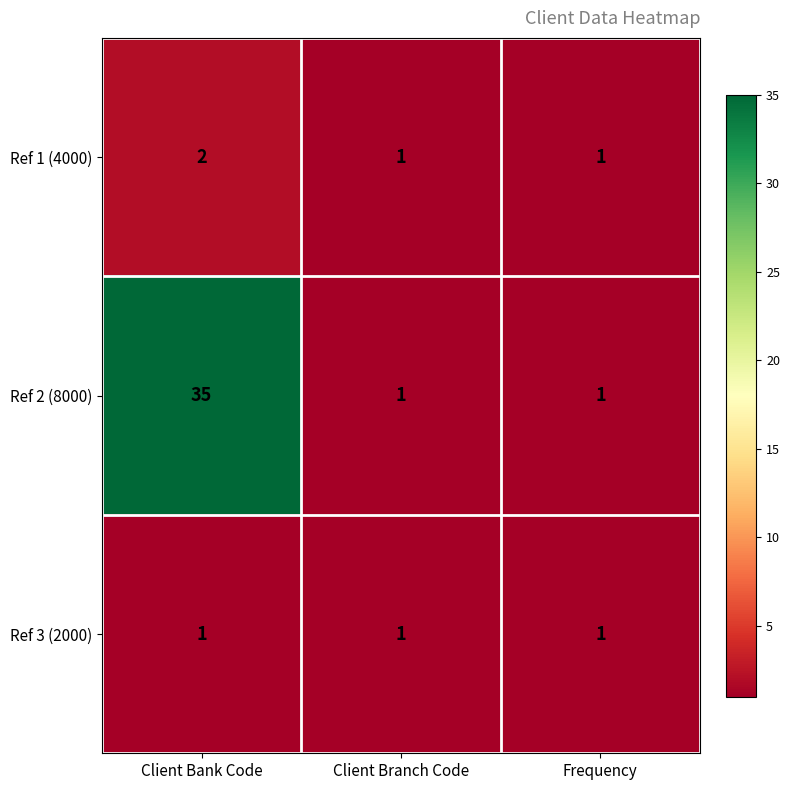

What is the minimum value shown in the chart?

1